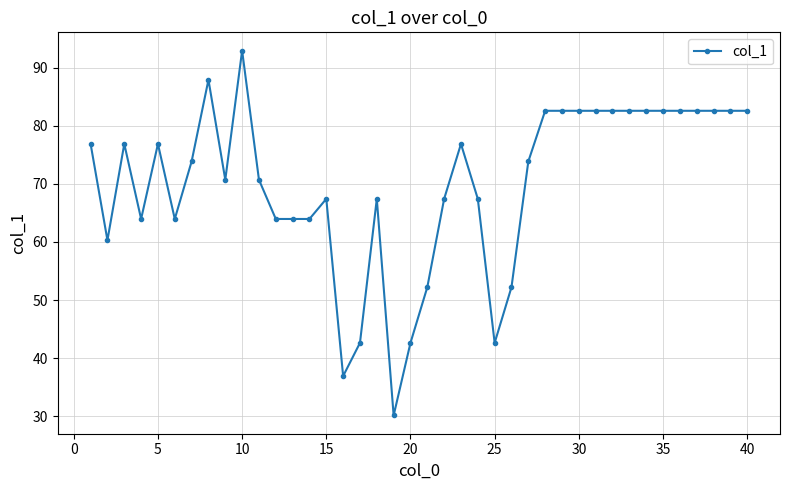

What is the greatest value displayed?

92.9